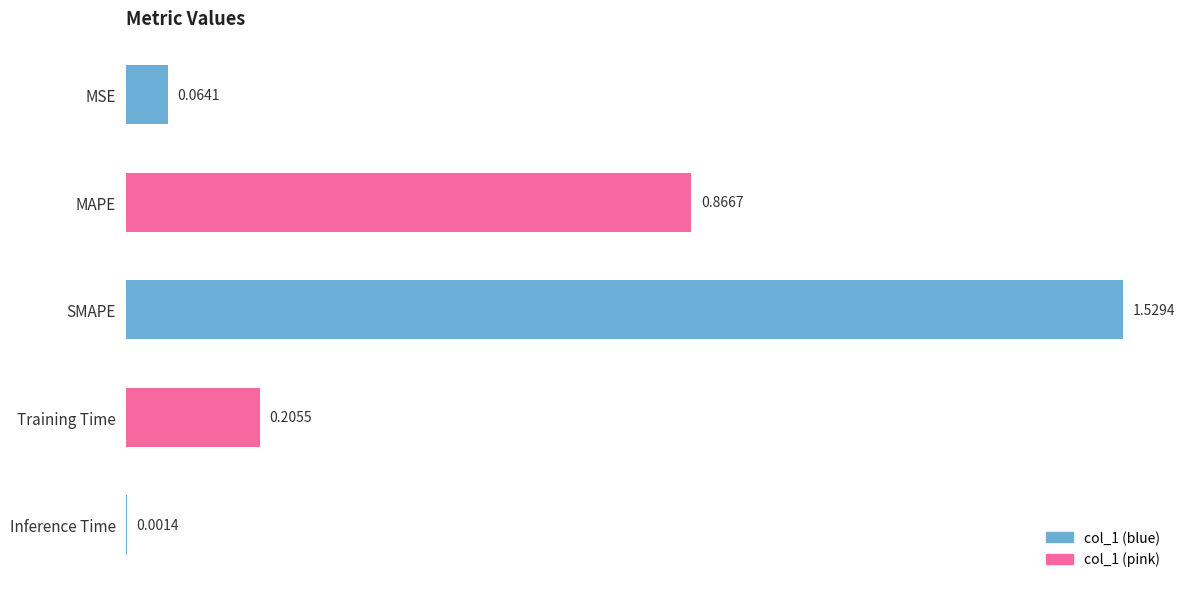

Which category has the highest value across all series?

SMAPE